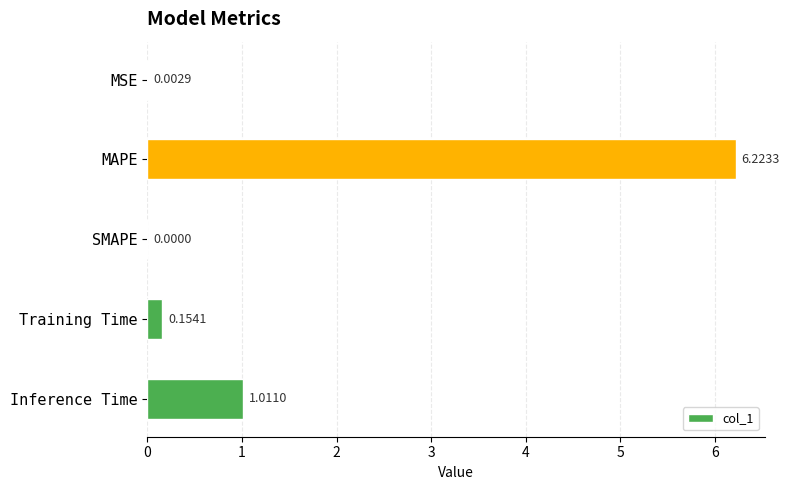

Between Training Time and MSE, which is larger?

Training Time